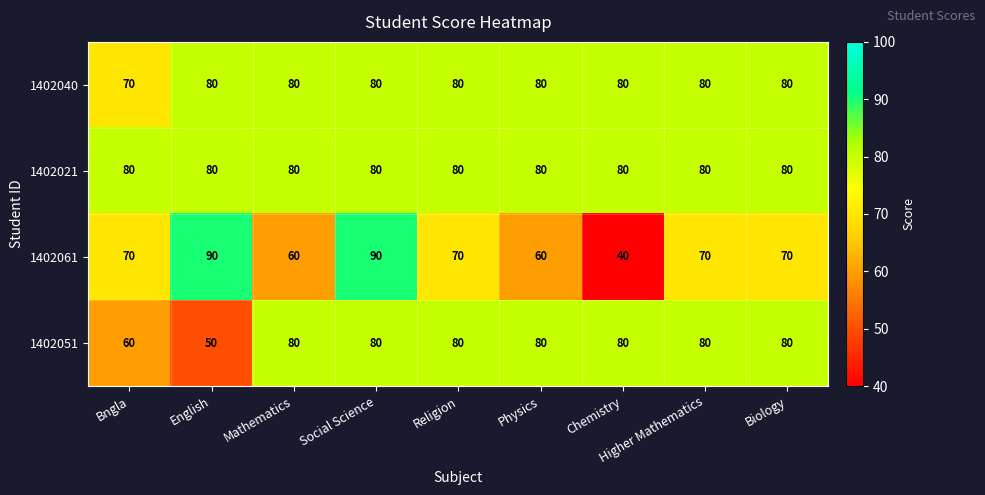

How many 1402061 values are between 60 and 70?

6